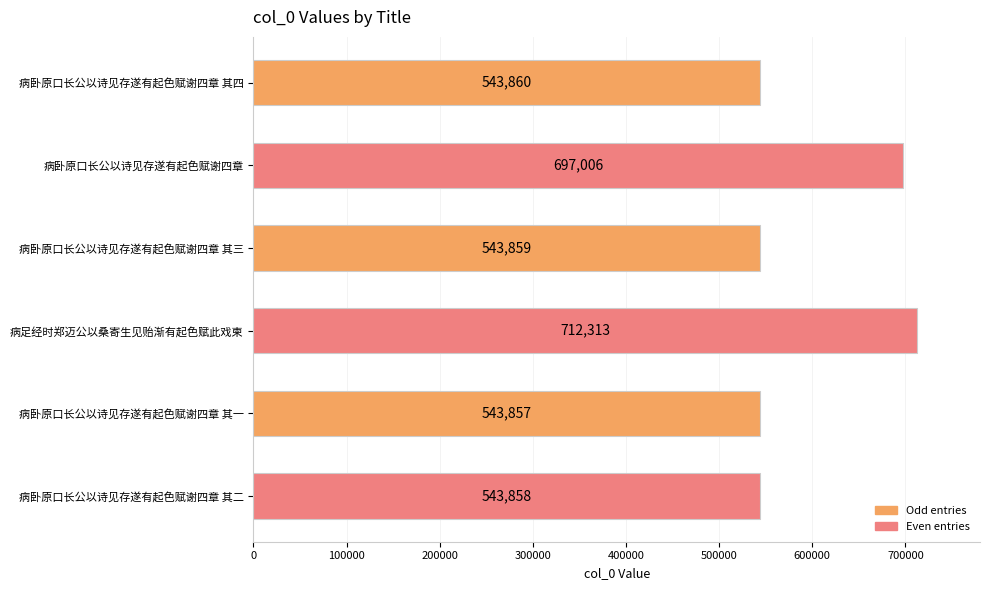

What is the greatest value displayed?

712313